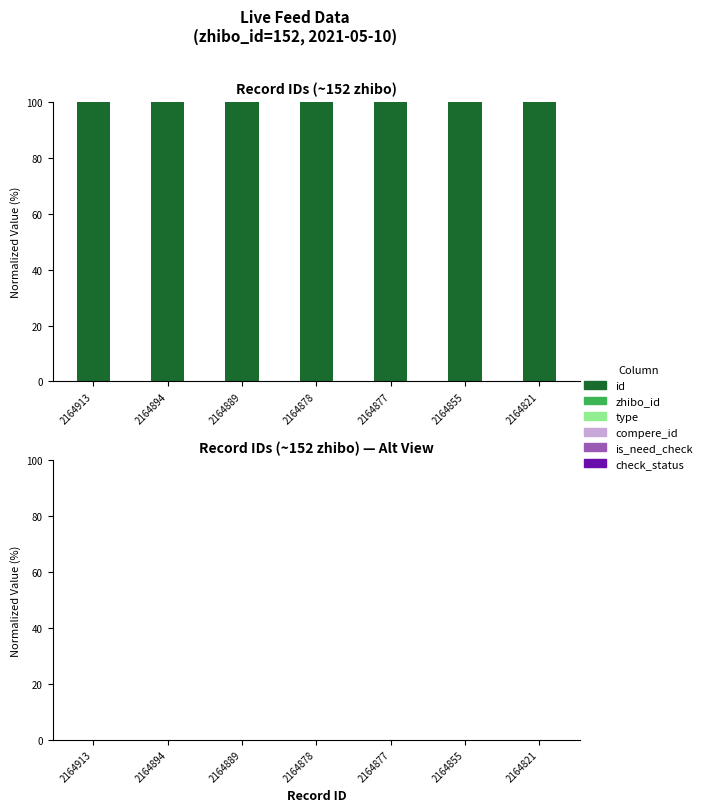

How many groups of bars are there?

7